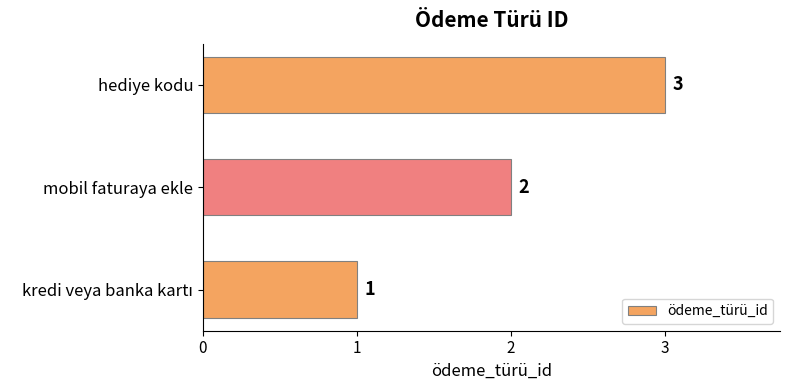

Are the bars grouped side by side (vs. stacked)?

No